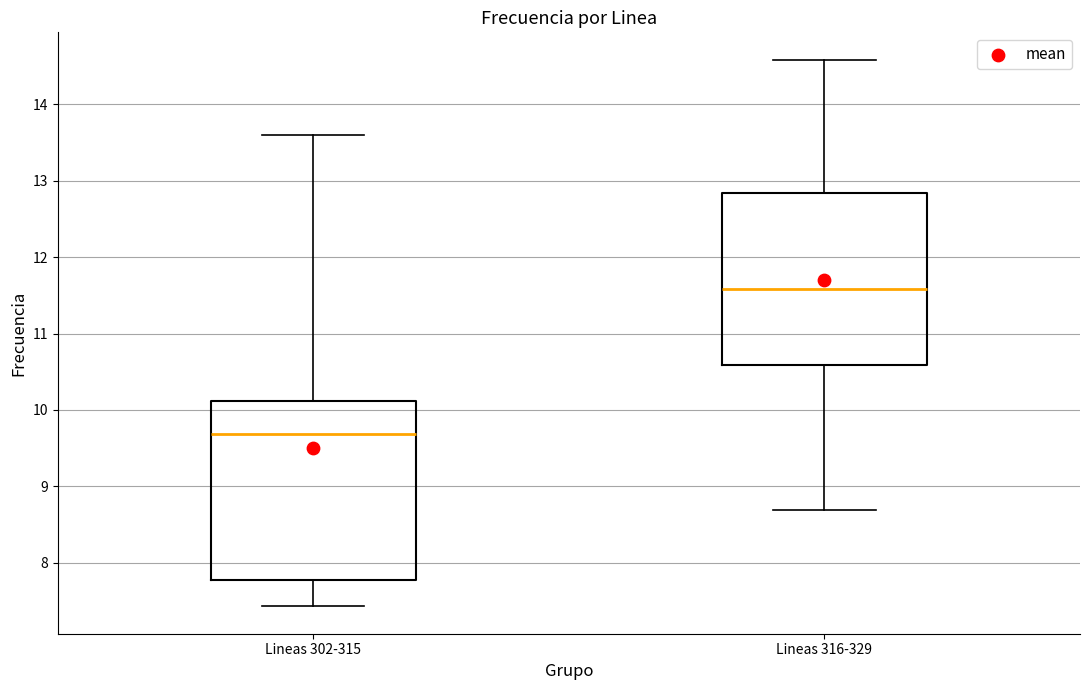

Where does the median line of the box for Lineas 302-315 sit on the y-axis? The values are not printed on the chart, so give them approximately, as read against the axis.

9.7